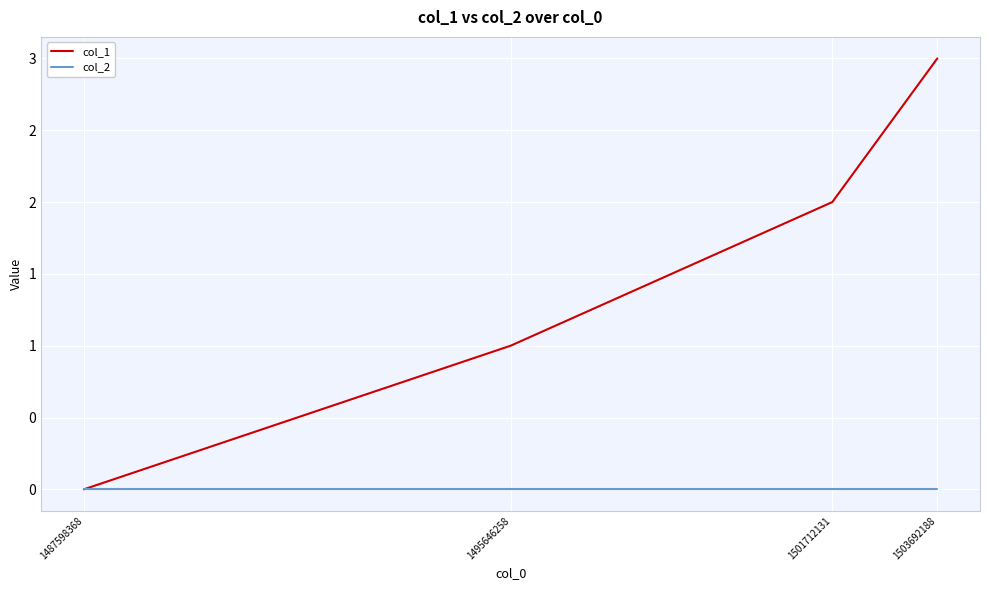

Reading right to left, transcribe all the data shown in this chart.

col_1: 3	2	1	0
col_2: 0	0	0	0